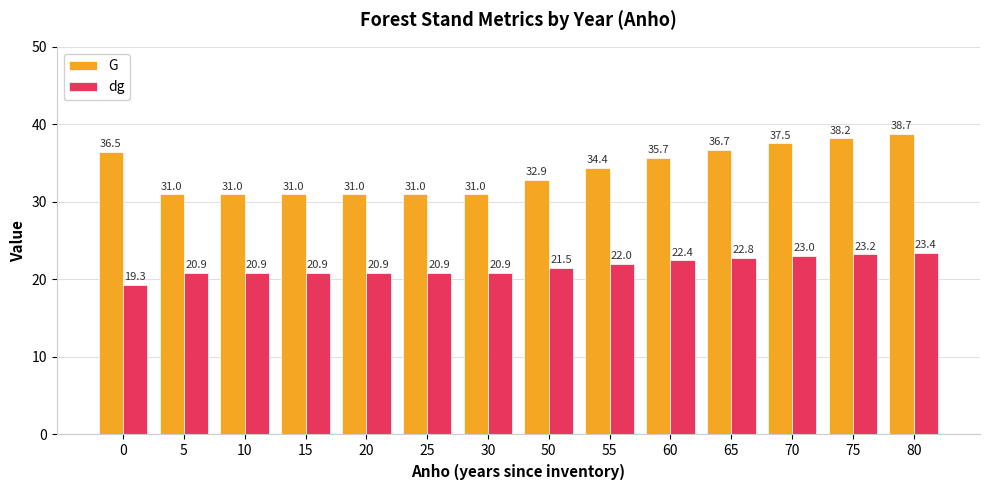

What is the sum of the G values at 50 and 0?

69.3